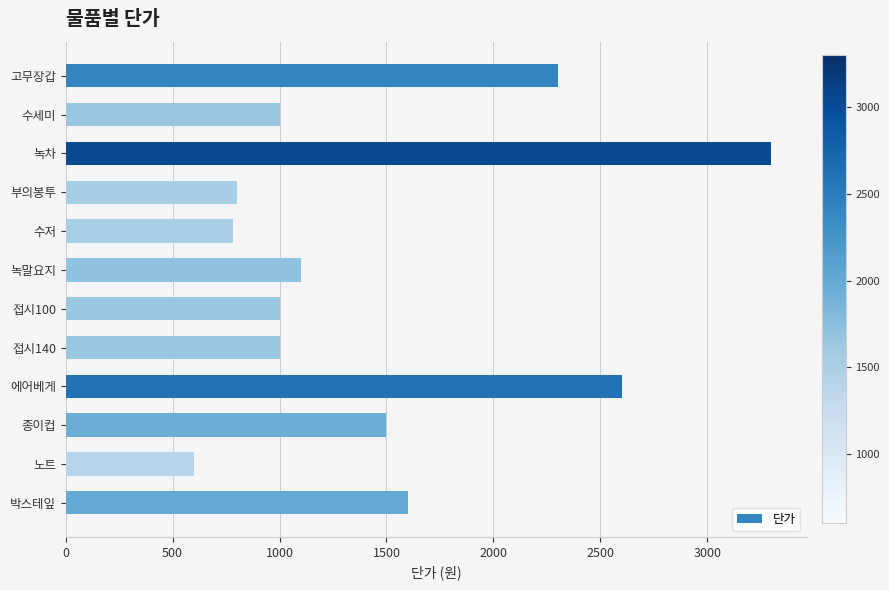

Reading top to bottom, list all the values displayed in this chart.

2300	1000	3300	800	780	1100	1000	1000	2600	1500	600	1600